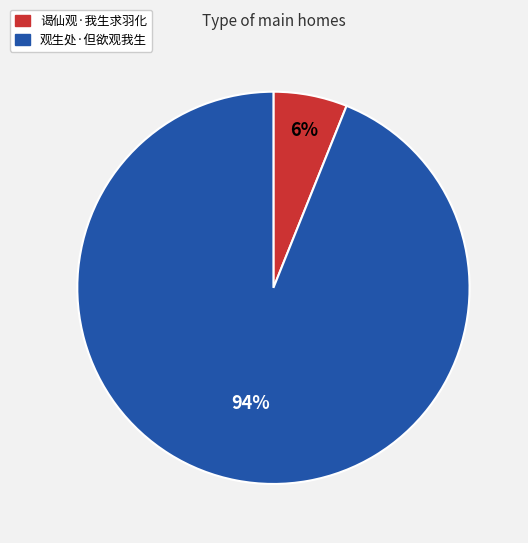

True or false: 观生处·但欲观我生 accounts for 99% of the total.

False